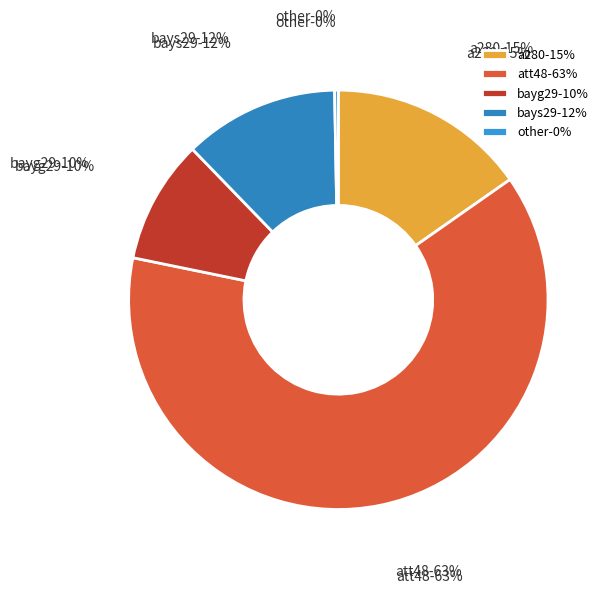

How much of the chart is everything except bayg29?

90.5%